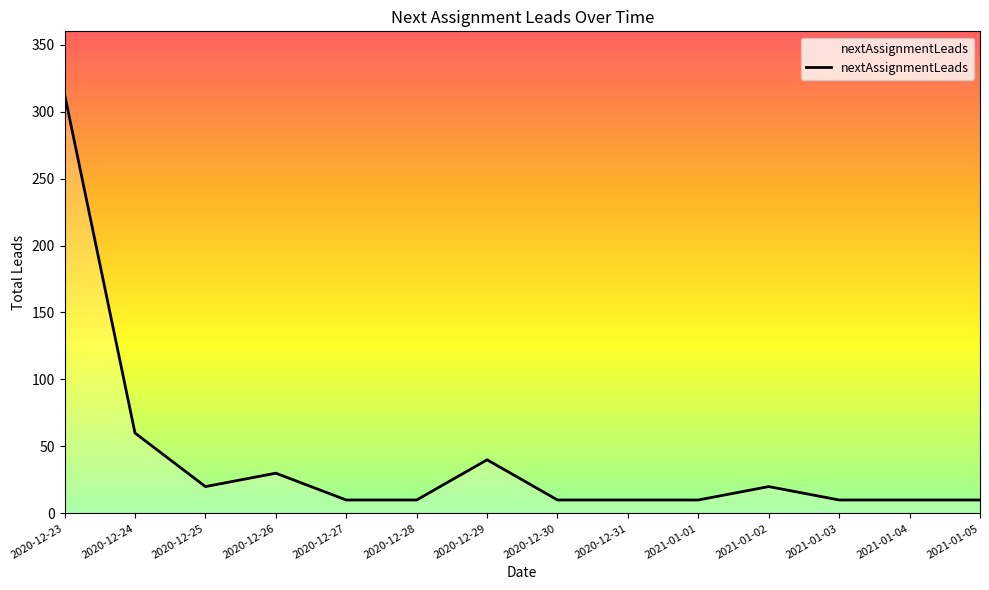

The value at 2020-12-24 is 102. True or false?

False